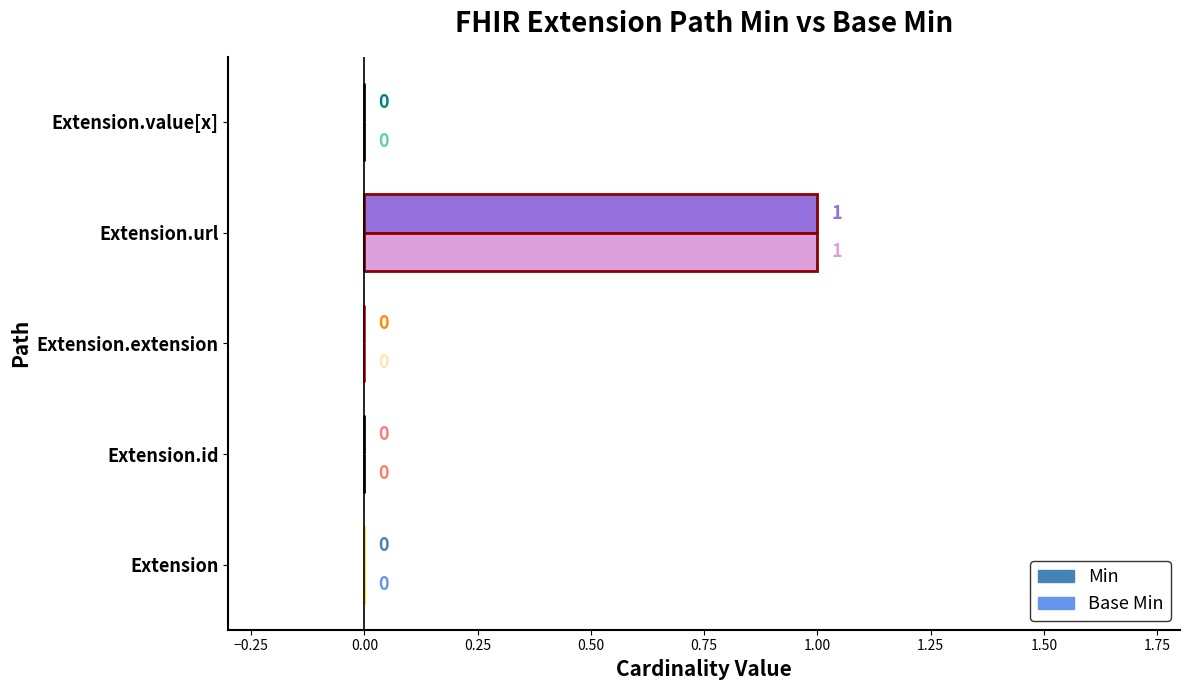

Between Extension.id and Extension.extension, which is larger?

Extension.id